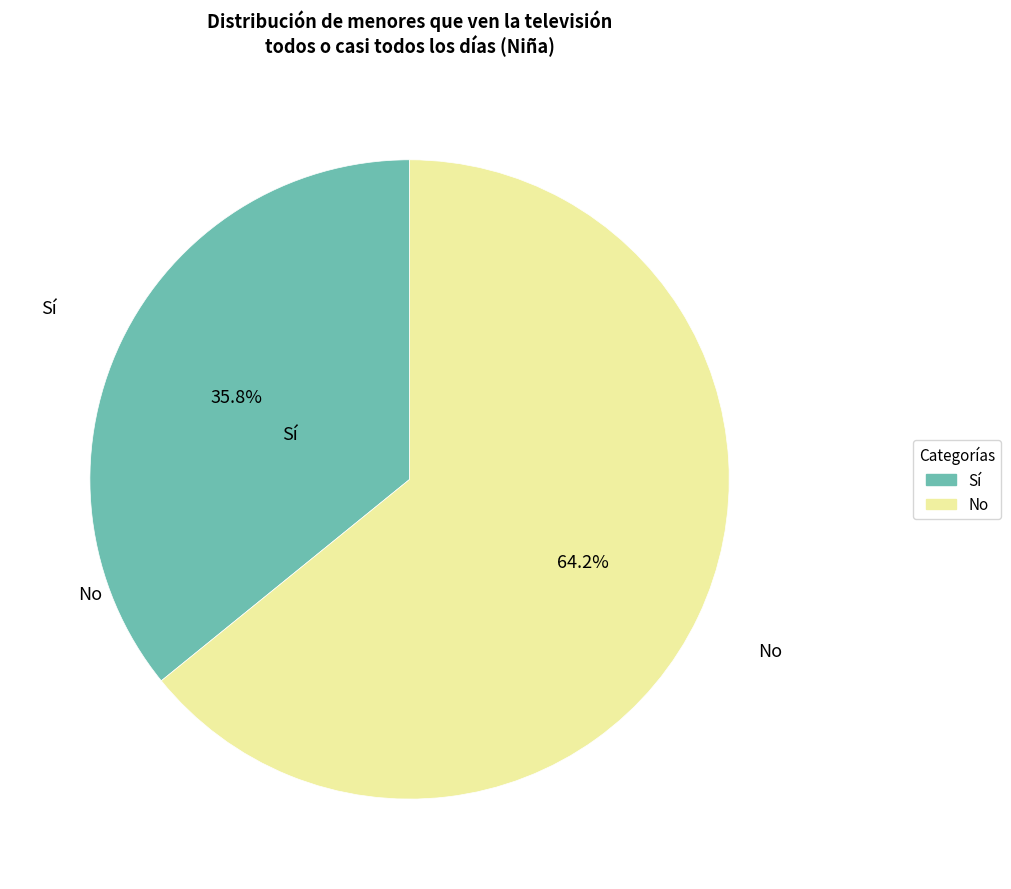

To the nearest percent, what is the difference between the largest and smallest slice percentages?

28%